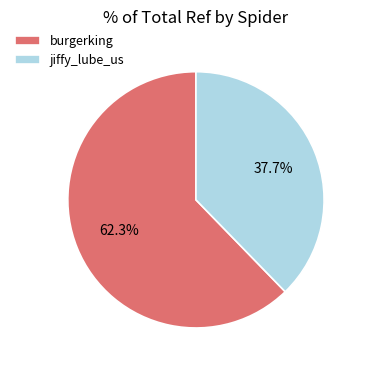

Between jiffy_lube_us and burgerking, which is larger?

burgerking